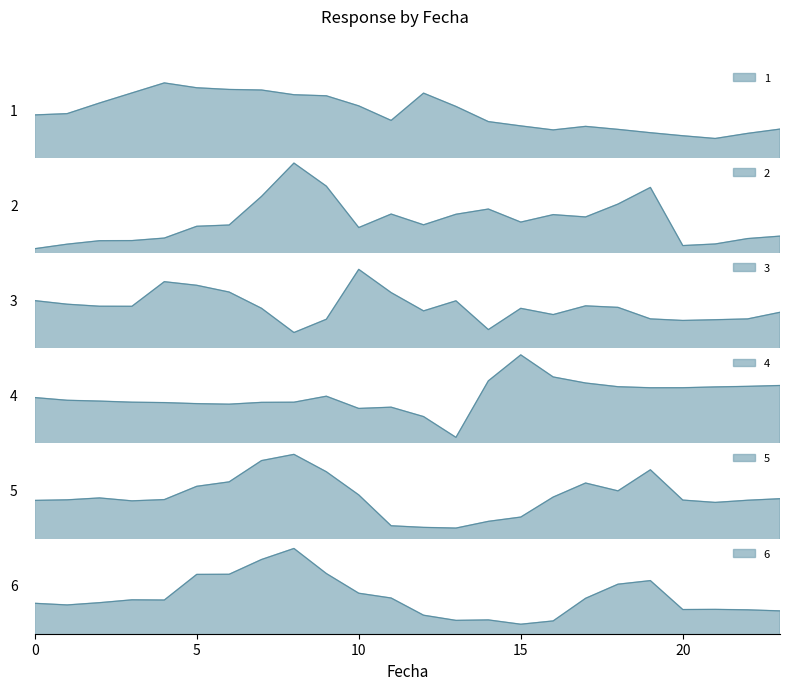

The 1 series shows 0.4 at 9. True or false?

False